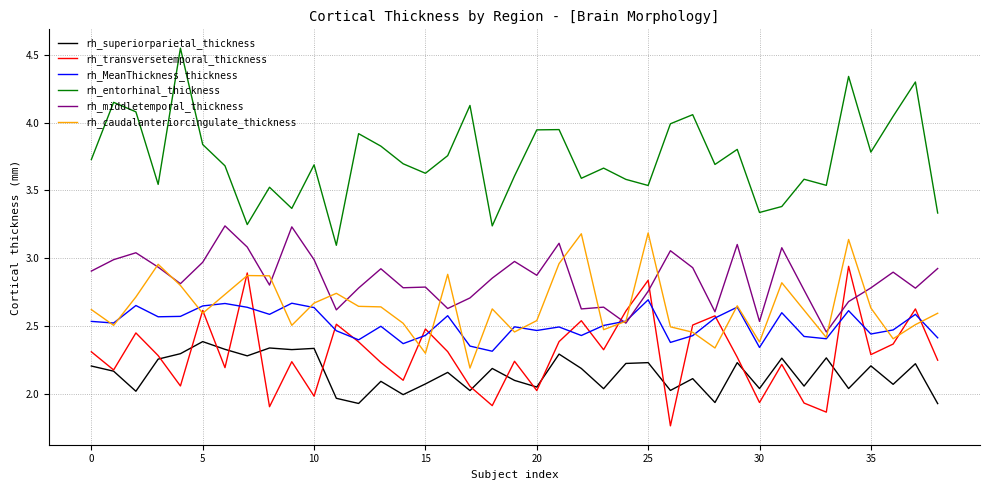

How many interior local peaks does the rh_MeanThickness_thickness series have?

12